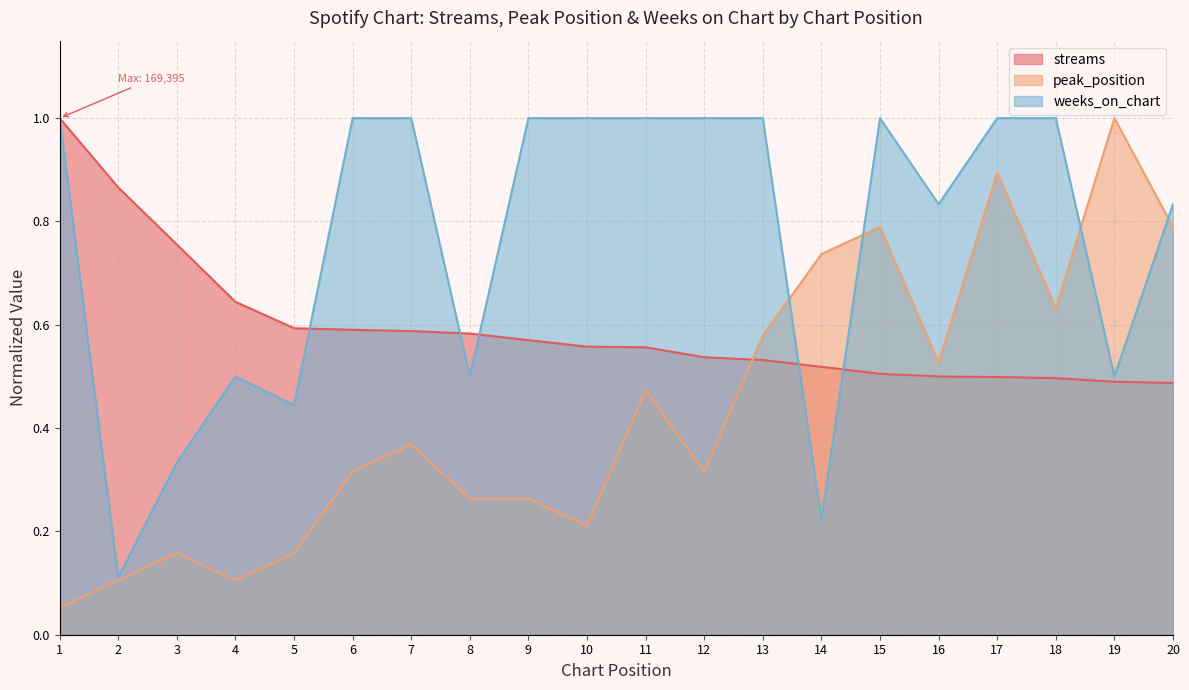

What is the value of the streams point at the 15th from the left?

0.5